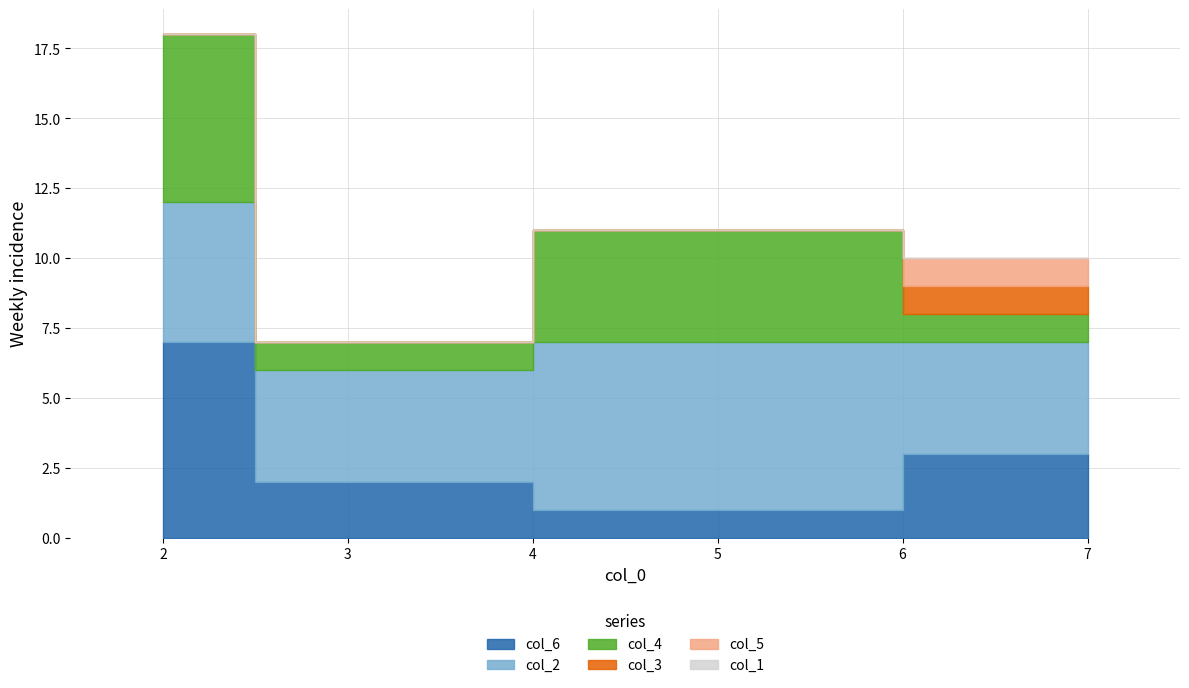

True or false: col_1 has more than 2 interior local peaks.

False